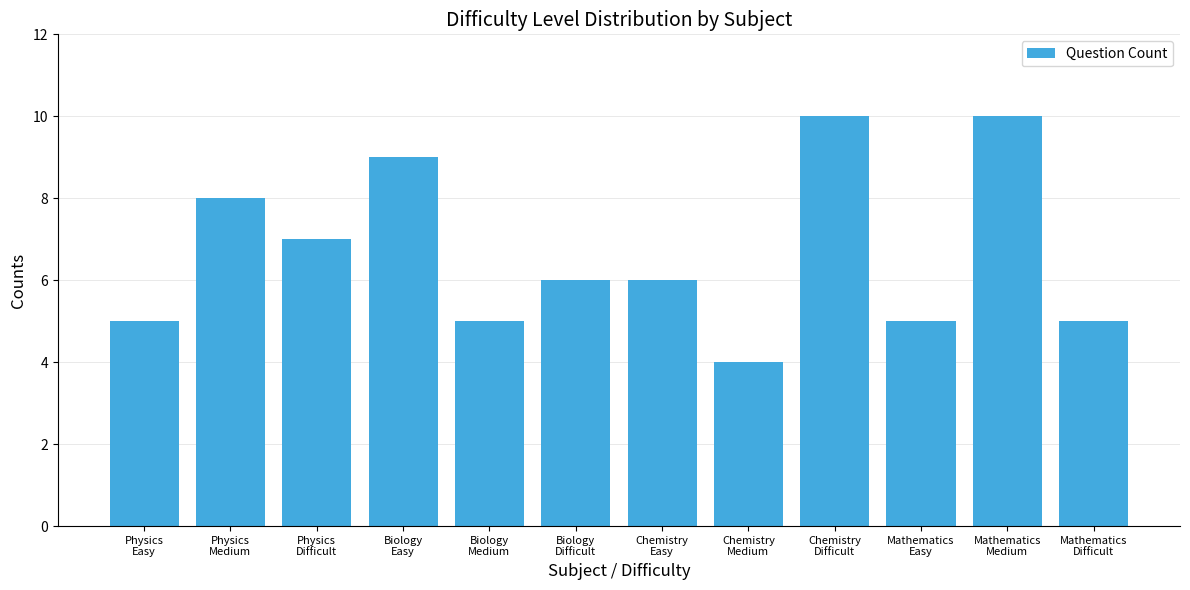

Where is the data nearest to the value 7?

Physics
Difficult